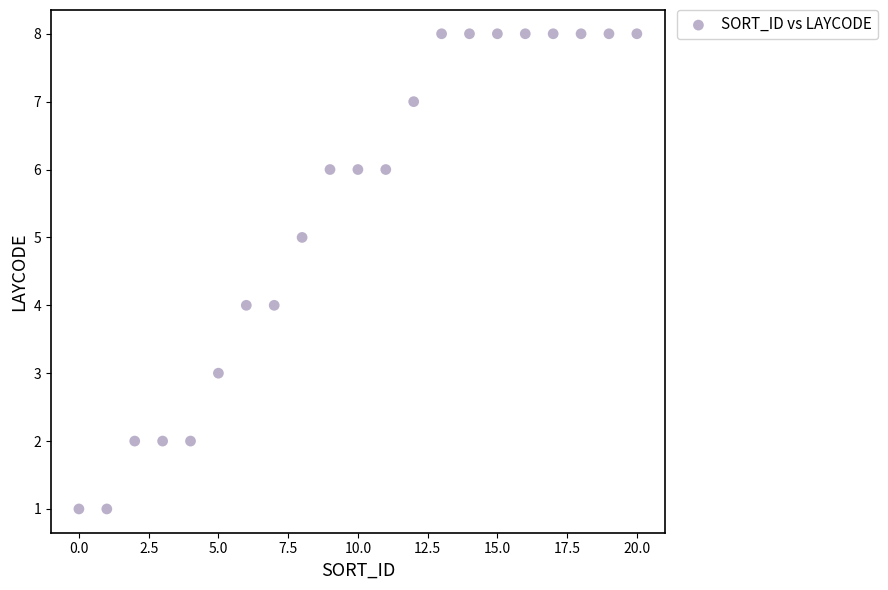

What is the range of Y values (max minus min)?

7